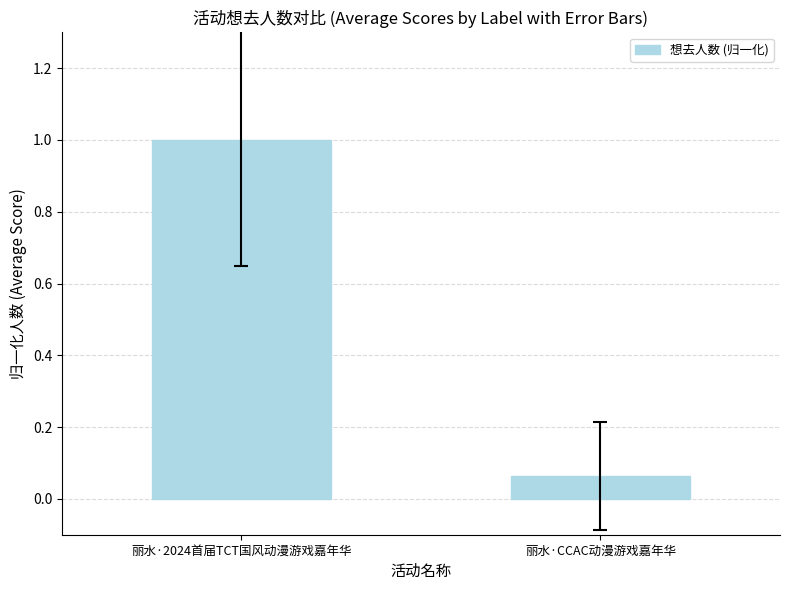

Which has a higher value, 丽水·2024首届TCT国风动漫游戏嘉年华 or 丽水·CCAC动漫游戏嘉年华?

丽水·2024首届TCT国风动漫游戏嘉年华